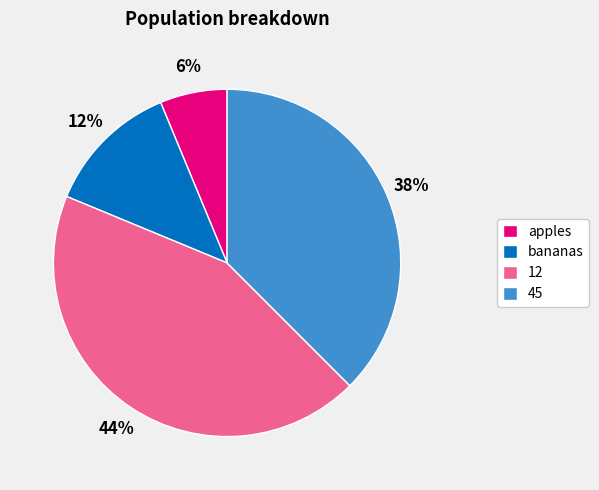

To the nearest percent, what is the average slice percentage?

25%